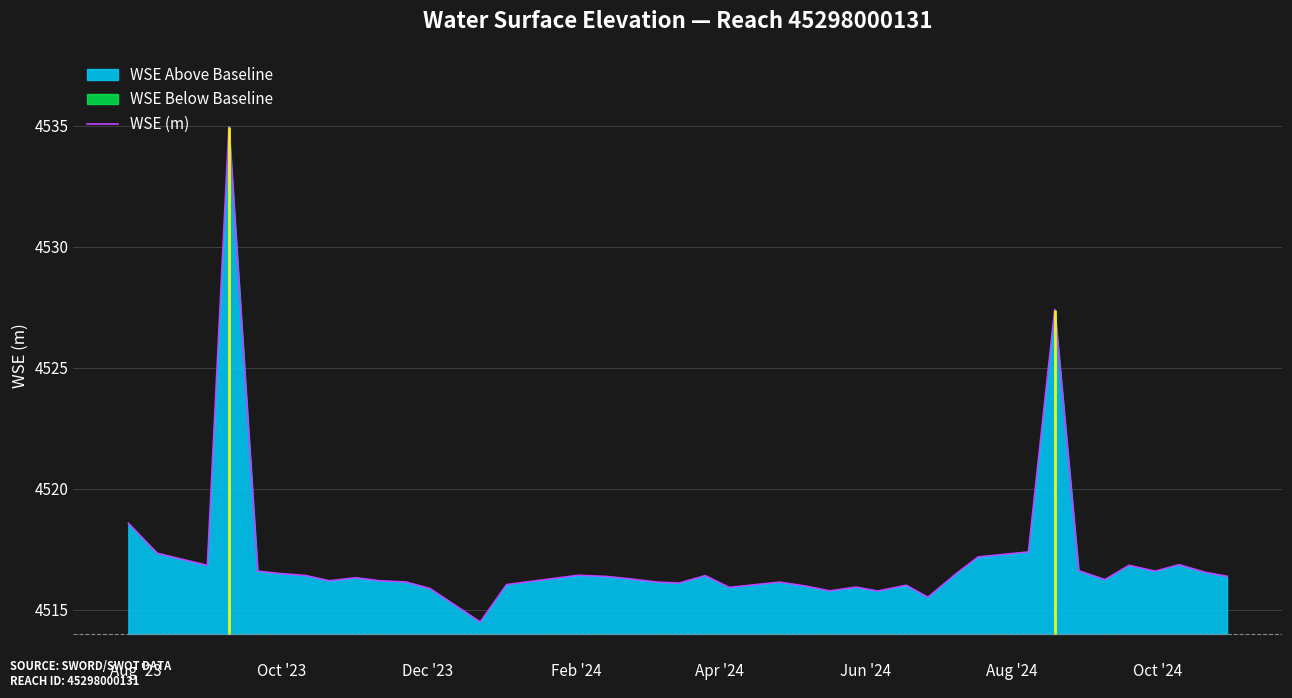

What is the minimum value for WSE (m)?

4514.5